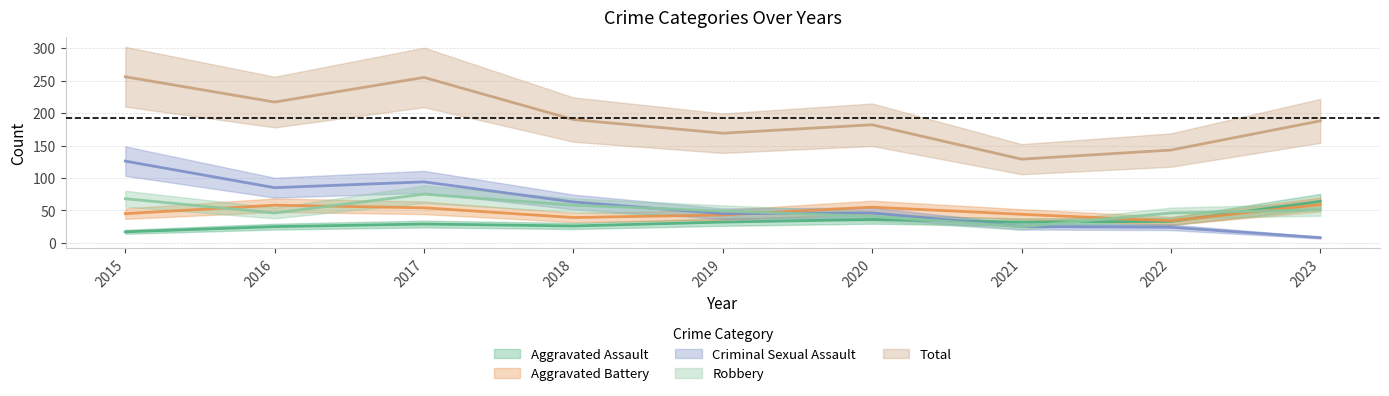

Where is the first local minimum for Aggravated Battery?

2018